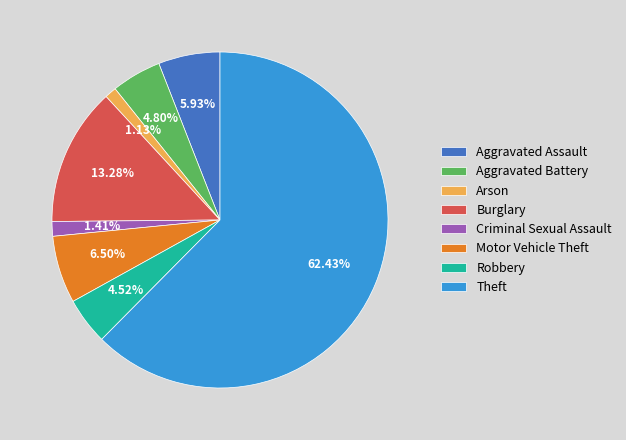

Approximately how many times larger is the value at Theft compared to Burglary?

4.7